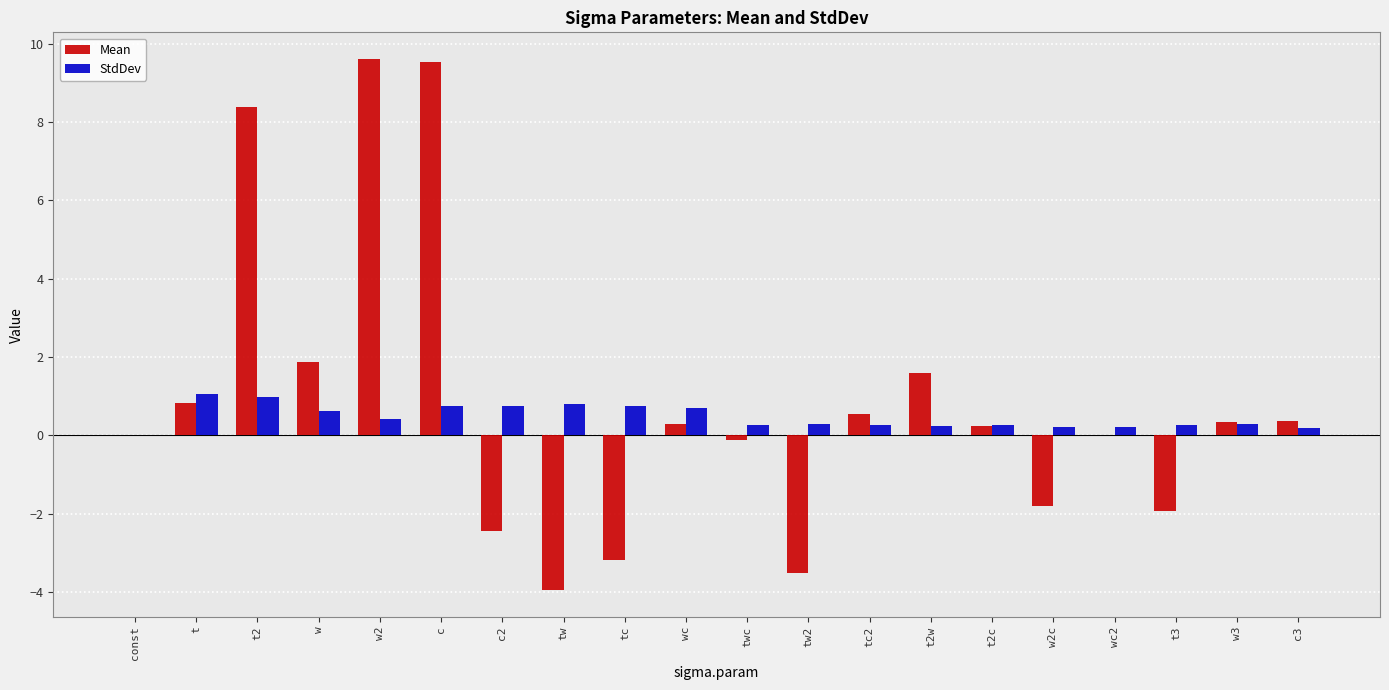

What is the maximum value for StdDev?

1.0